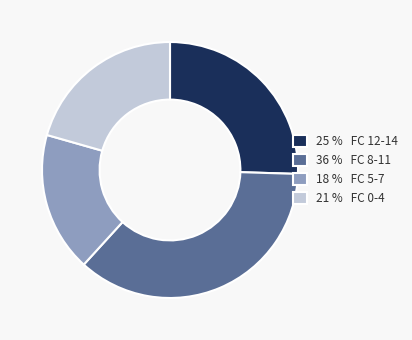

True or false: 25 % FC 12-14 accounts for 25% of the total.

True